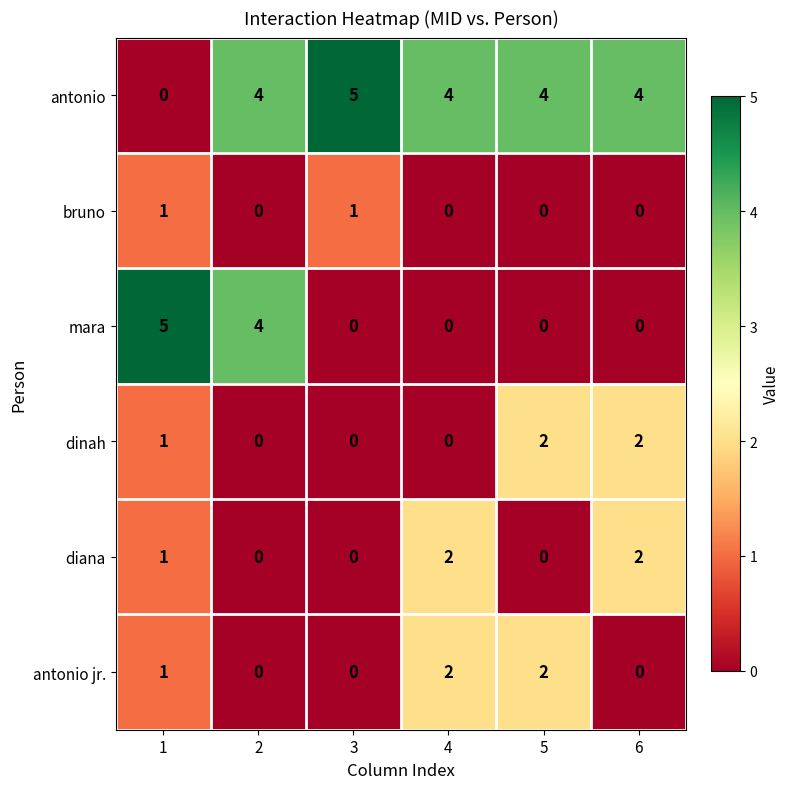

The antonio jr. series shows 3 at 4. True or false?

False